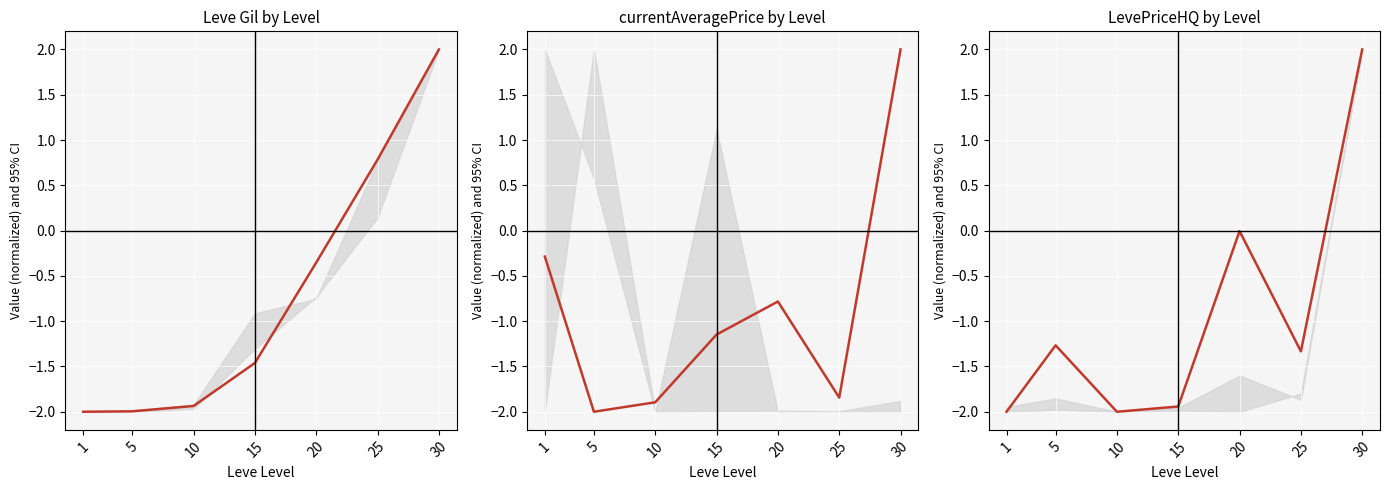

The currentAveragePrice by Level series shows -1.9 at 10. True or false?

True